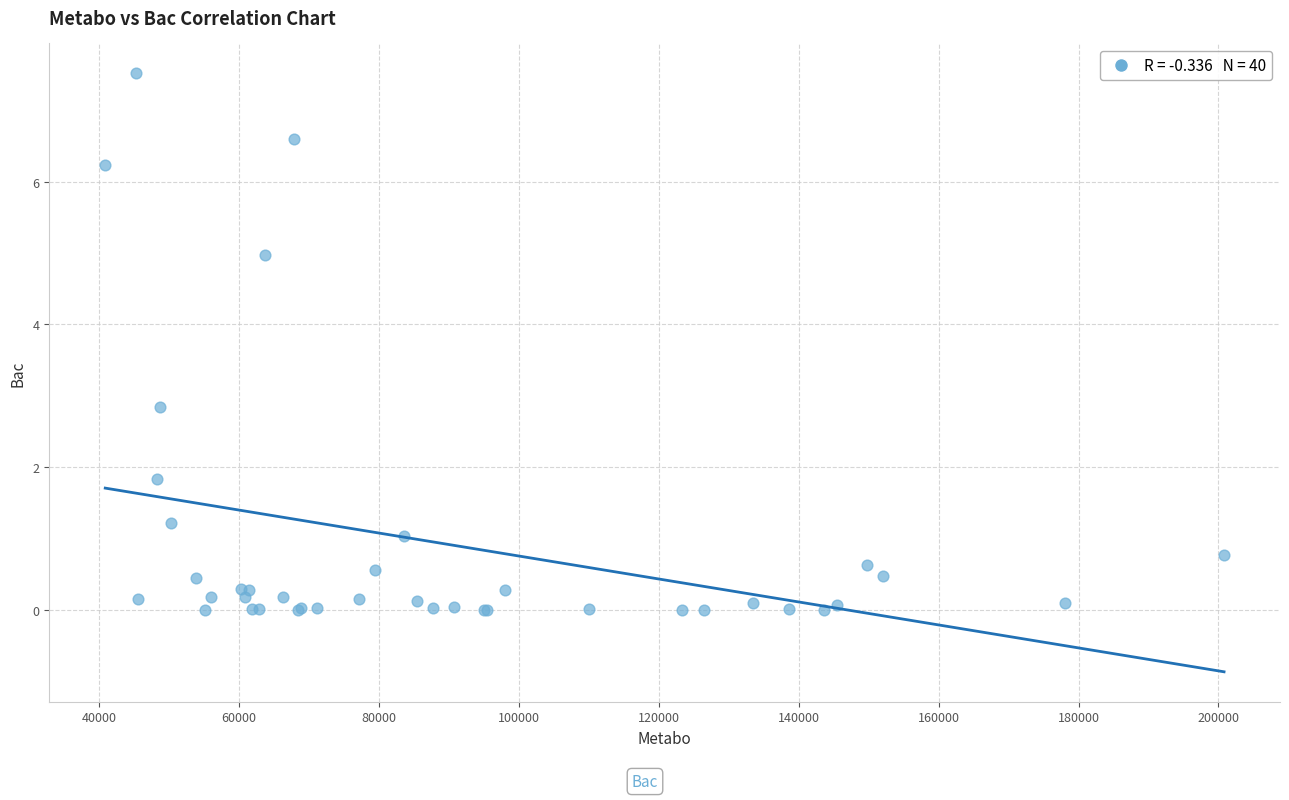

What Y value in the scatter plot is closest to 3?

2.8